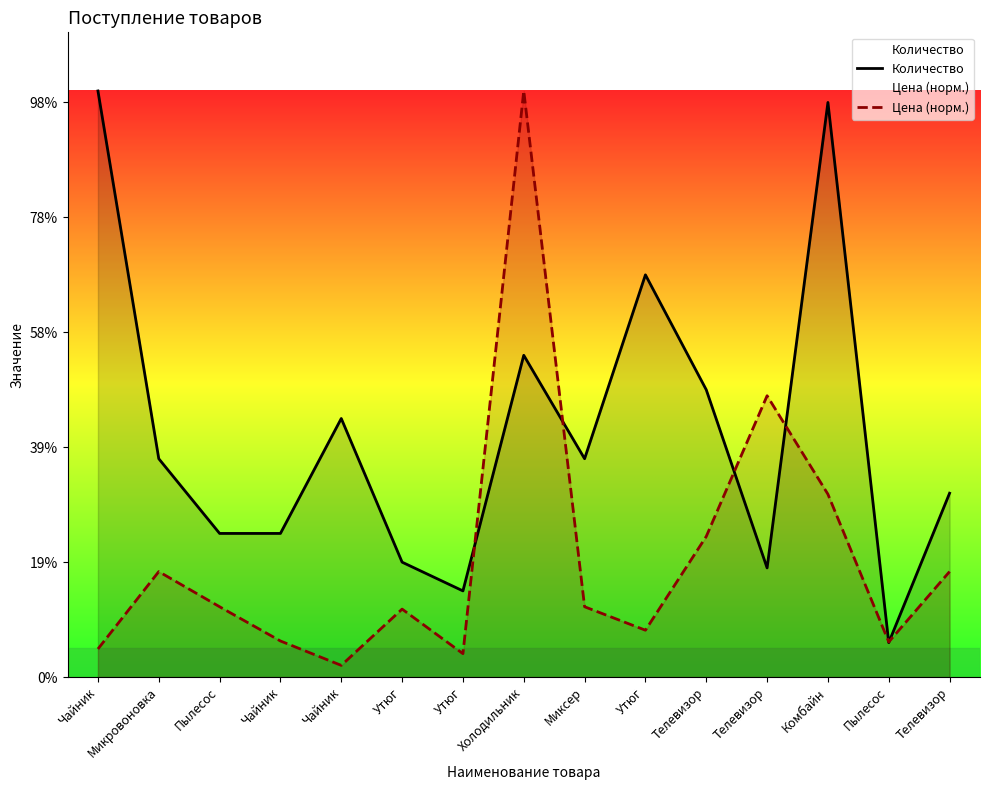

What is the difference between the maximum and minimum values in the Количество series?

96.0